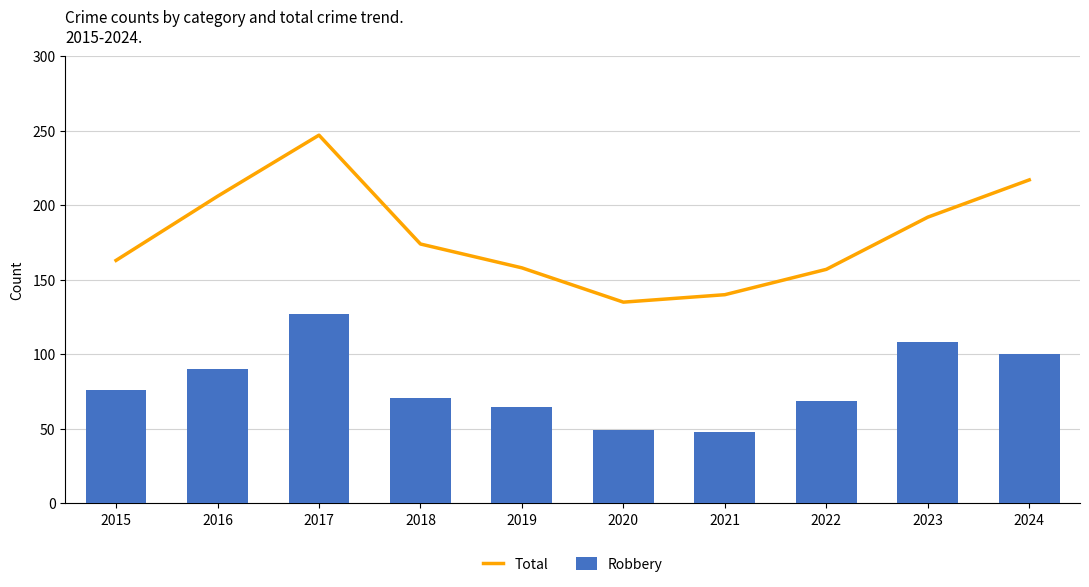

Are the bars horizontal?

No